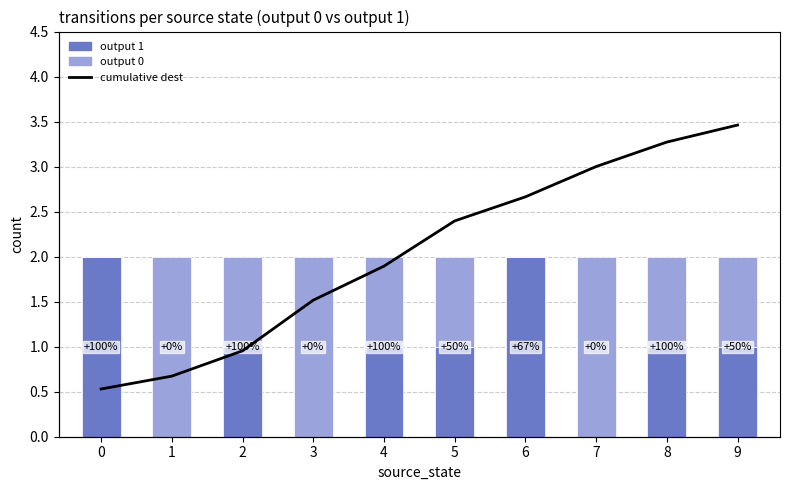

The cumulative dest series shows 17.2 at 2. True or false?

True